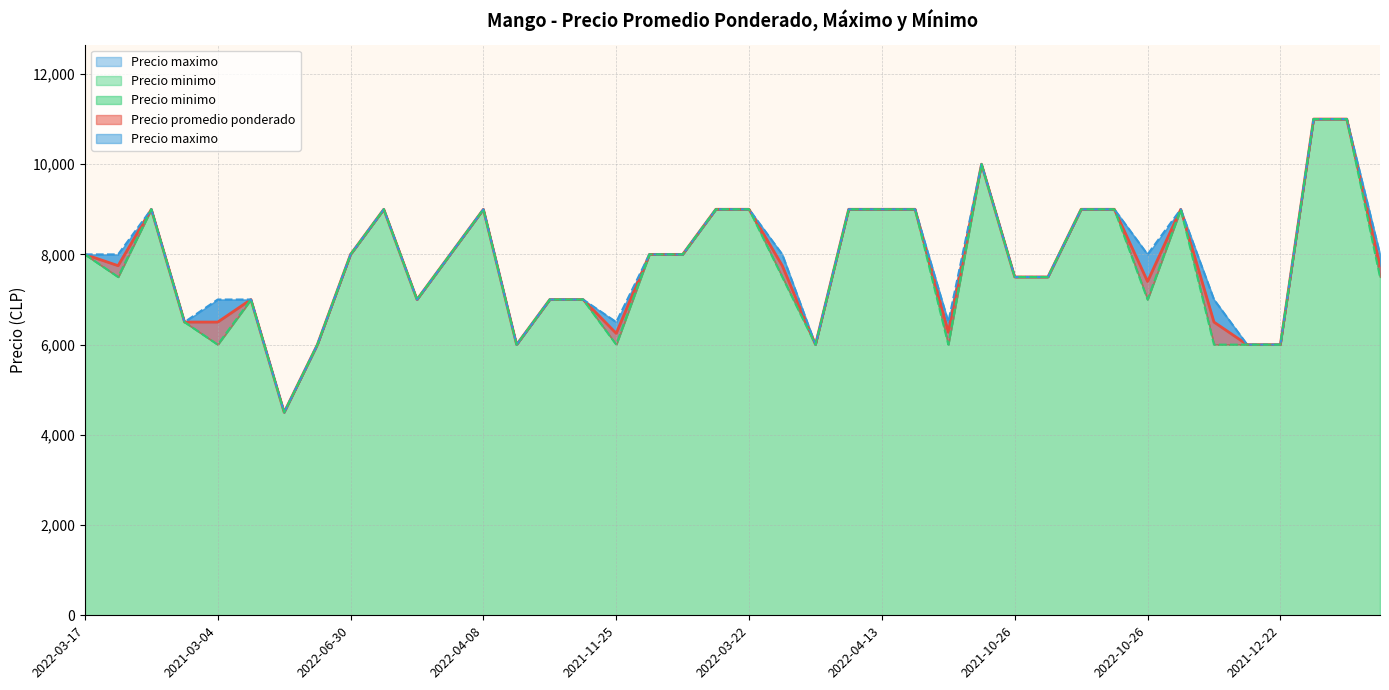

True or false: Precio maximo and Precio promedio ponderado cross at least once.

False